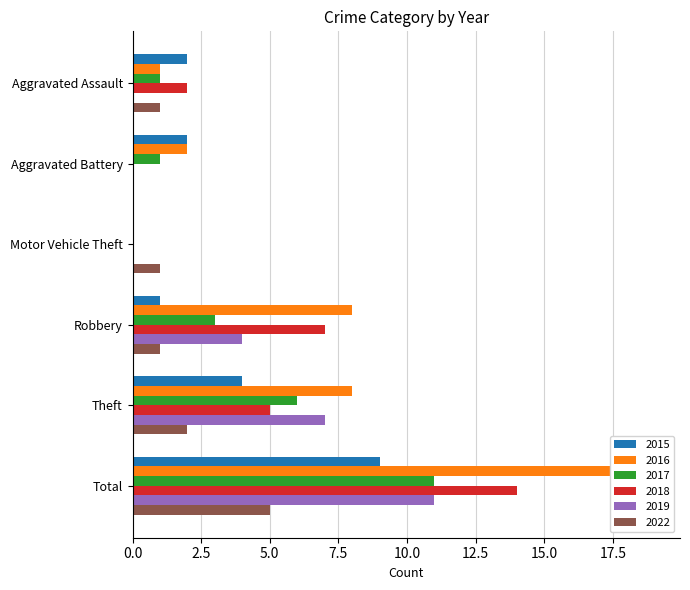

What is the greatest value displayed?

19